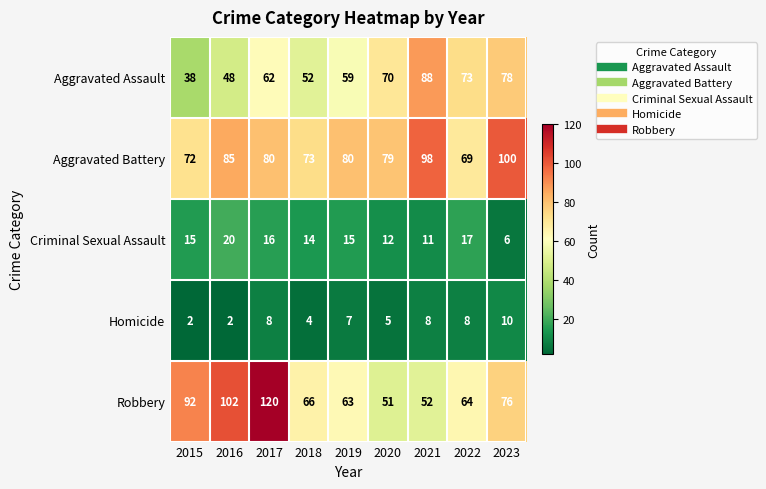

At which category is the sum across all series the highest?

2017